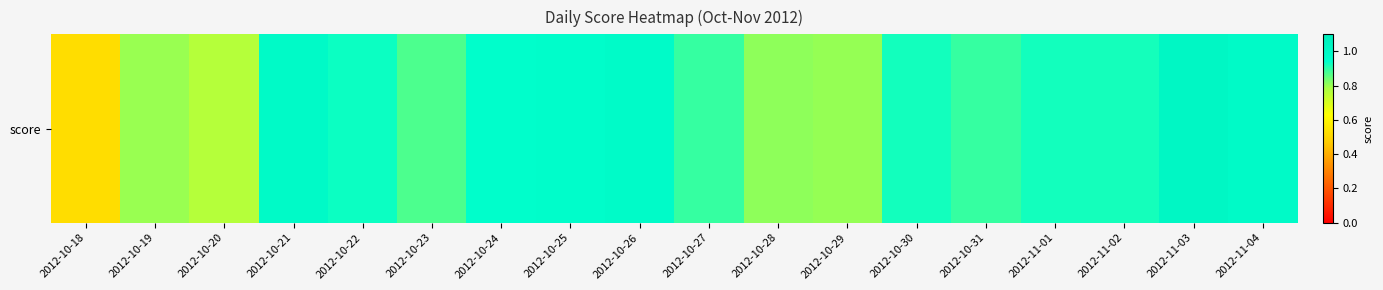

What is the difference between the values at 2012-10-29 and 2012-11-04?

0.2